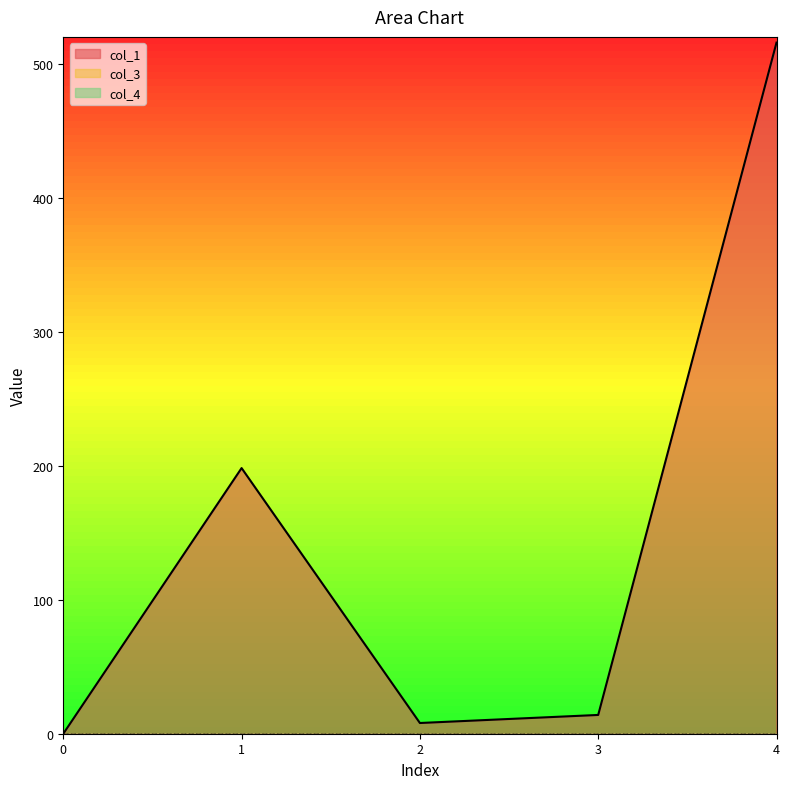

At which label does col_1 reach its peak?

4